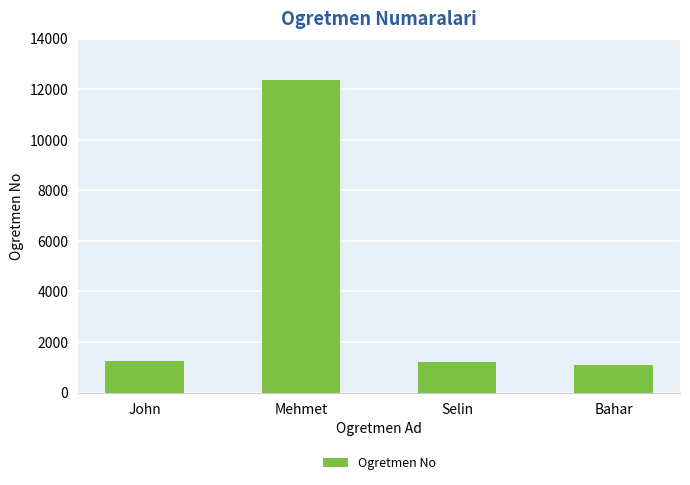

Between John and Bahar, which is larger?

John